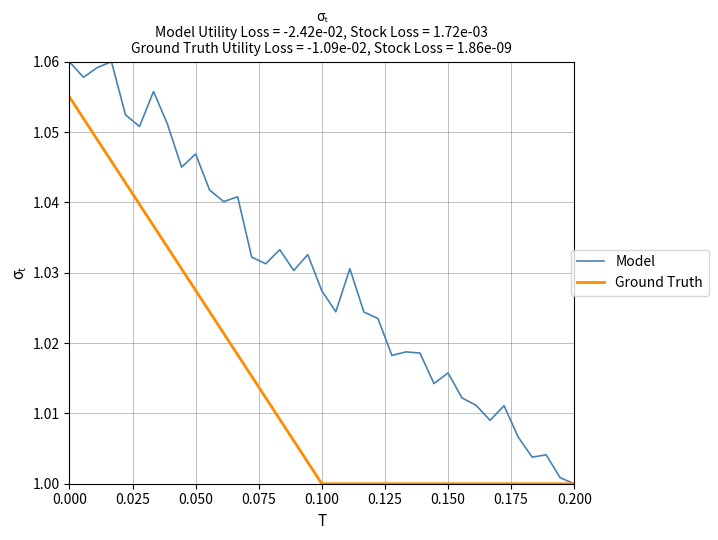

Which series has the largest total across all categories?

Model